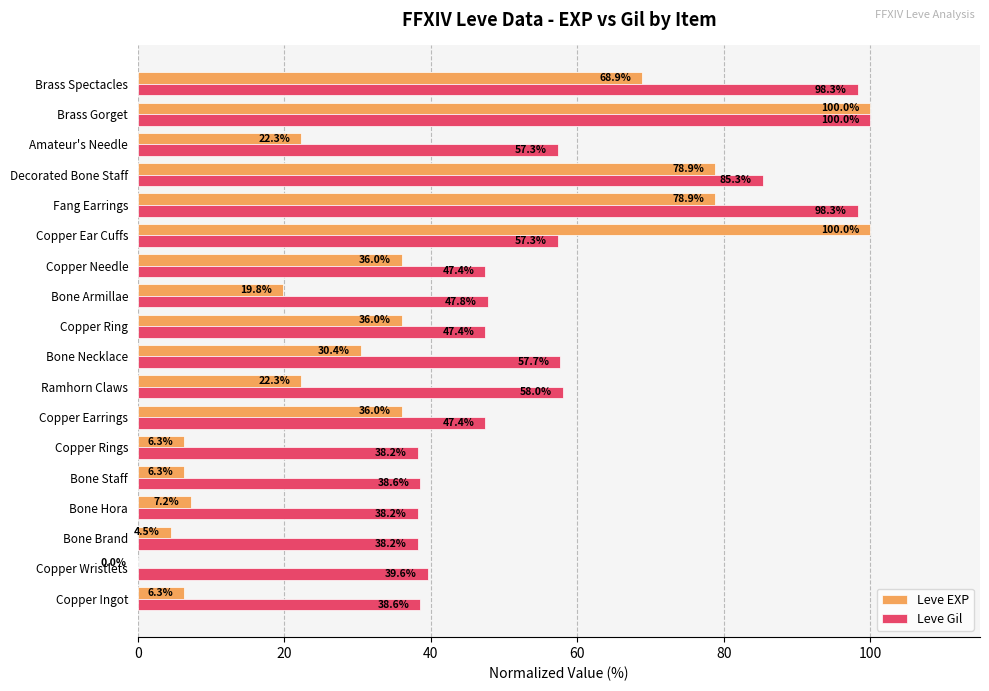

What value does the Leve Gil series have at Bone Armillae?

47.8